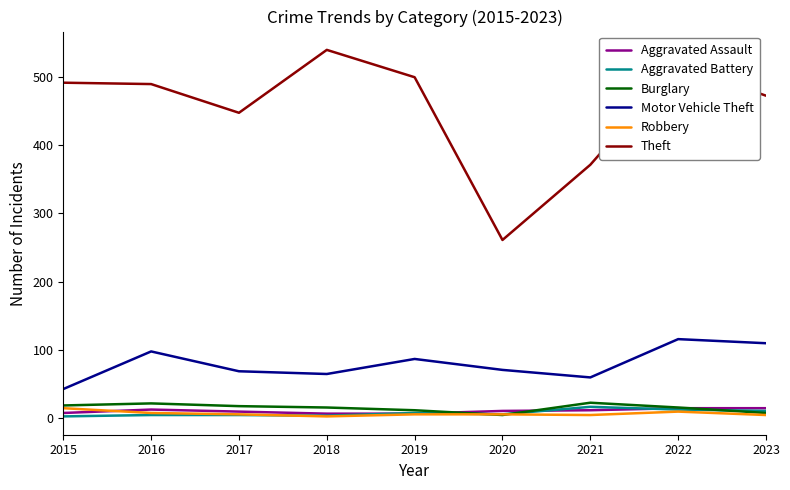

Which series has the largest total across all categories?

Theft